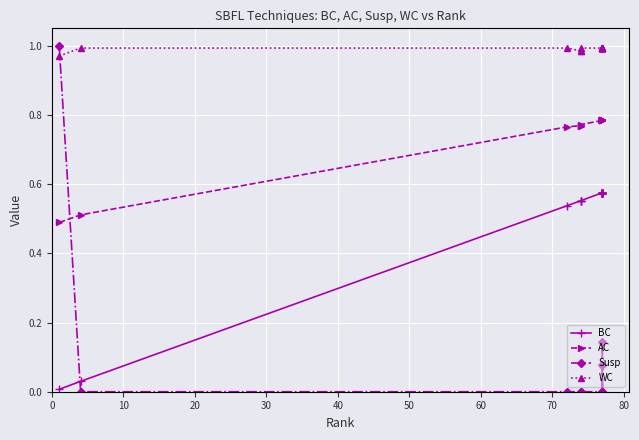

Which has a higher value, 10 or 12?

12